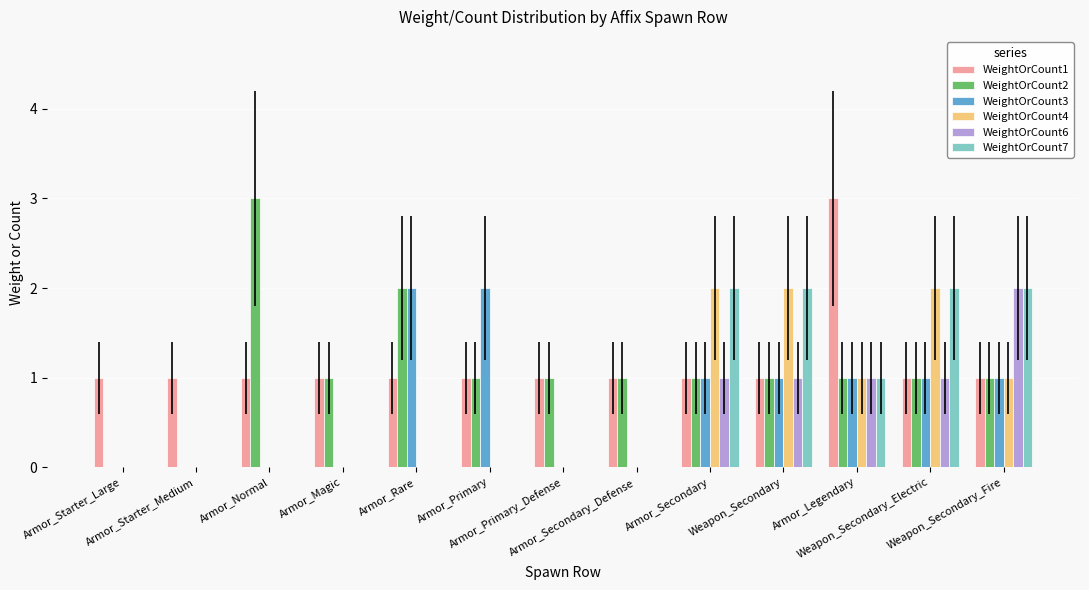

Are the bars grouped side by side (vs. stacked)?

Yes